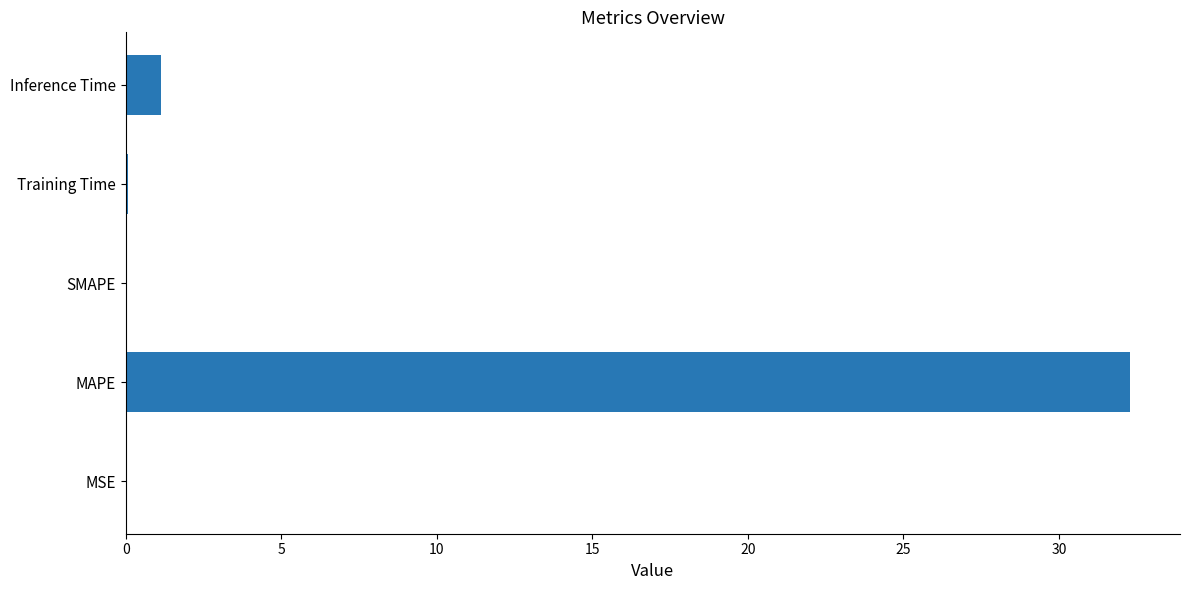

The chart shows a value of 32.3 at MAPE. True or false?

True